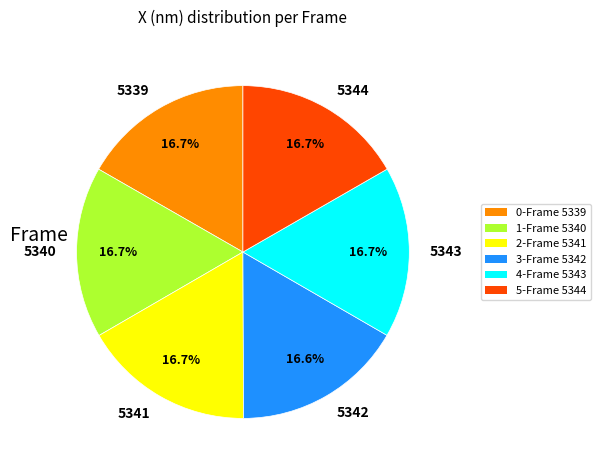

Is there a majority slice in this chart?

No